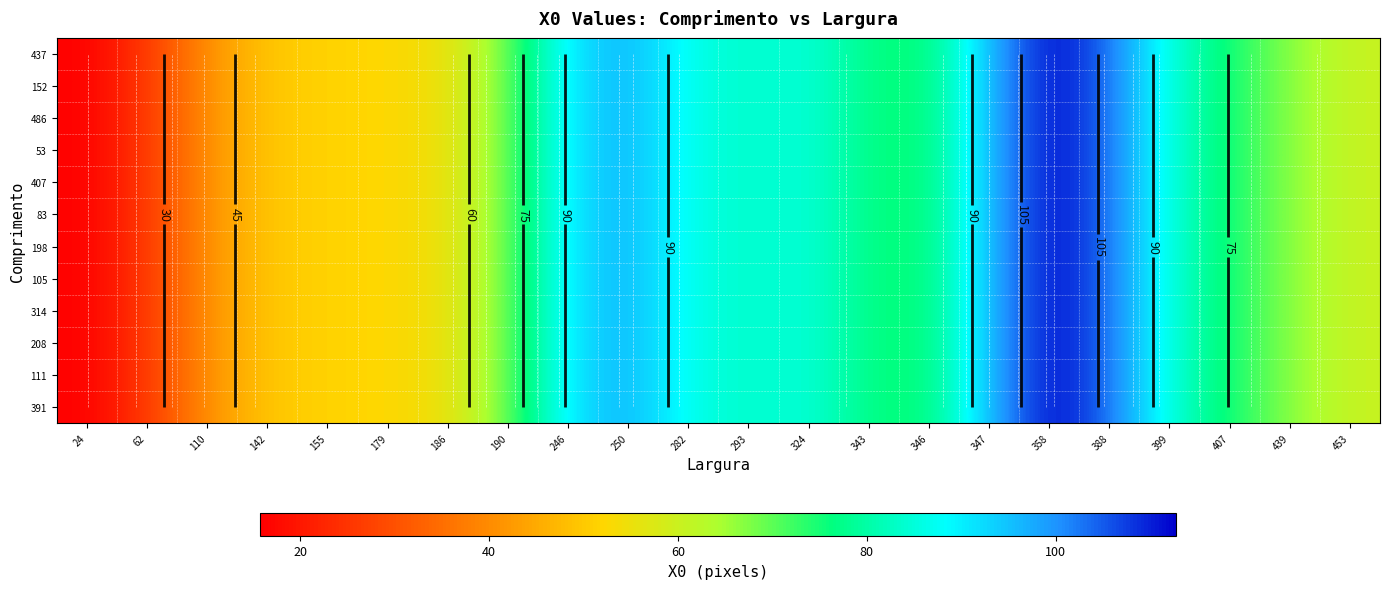

At how many categories does at least one series exceed 74?

12